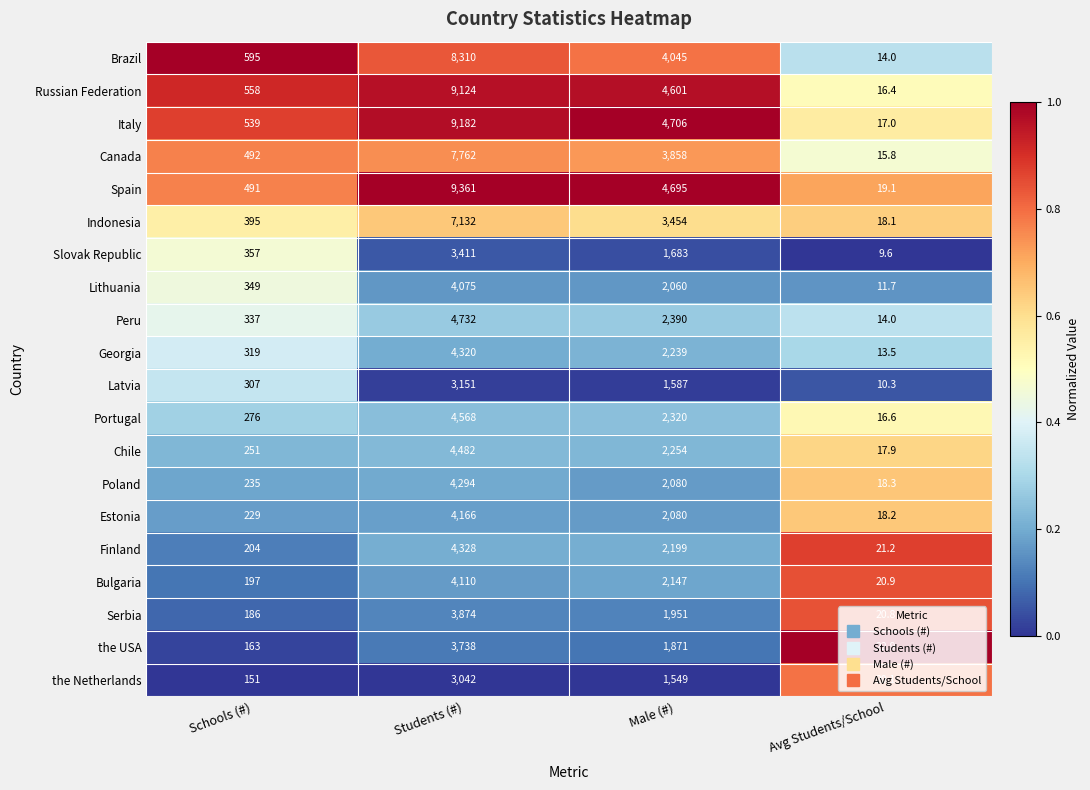

Which series has the widest spread of values?

Spain